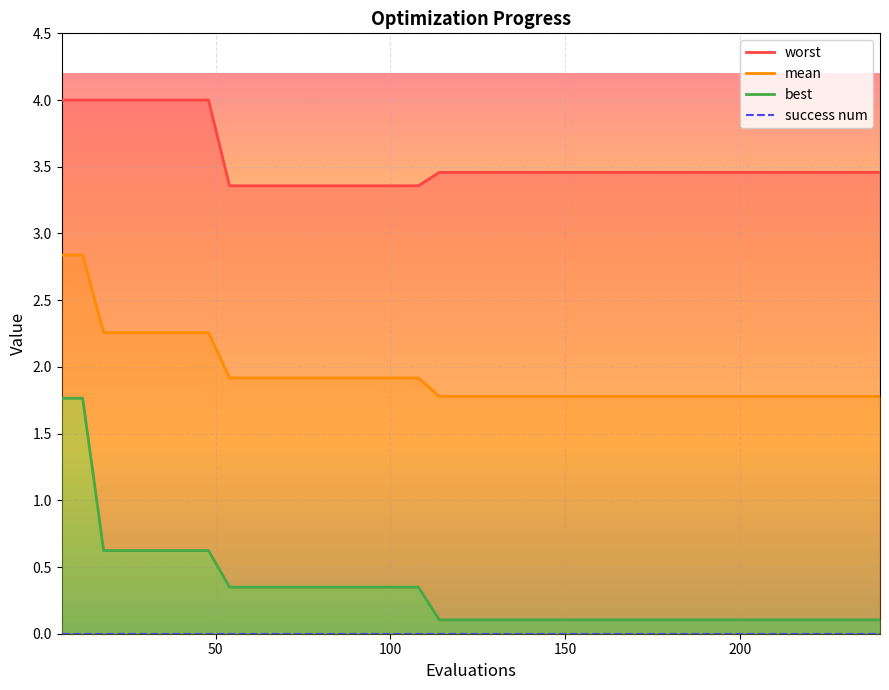

What is the difference between the maximum and second lowest values in the worst series?

0.6